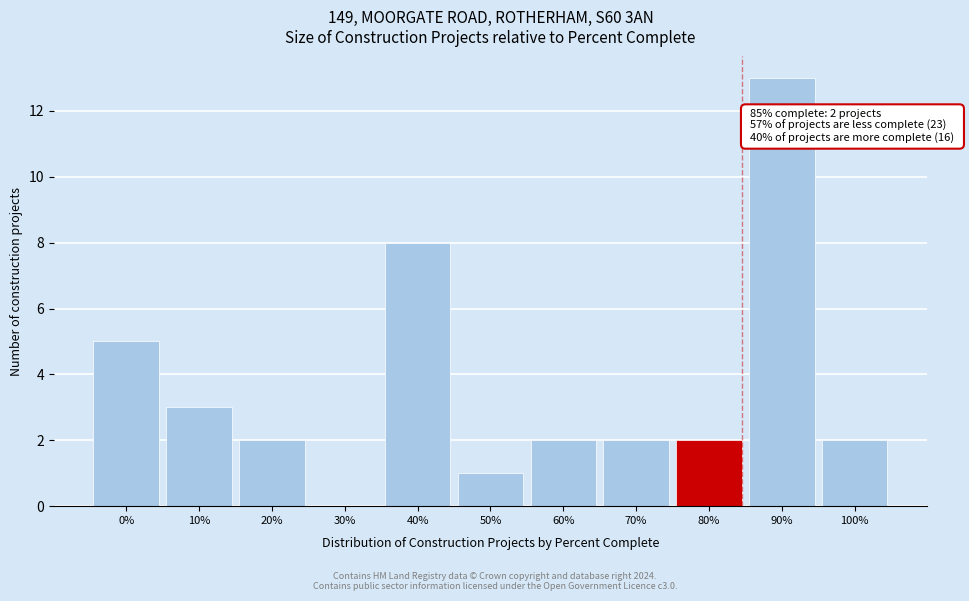

Reading left to right, extract all data points from this chart.

0%=5	10%=3	20%=2	30%=0	40%=8	50%=1	60%=2	70%=2	80%=2	90%=13	100%=2